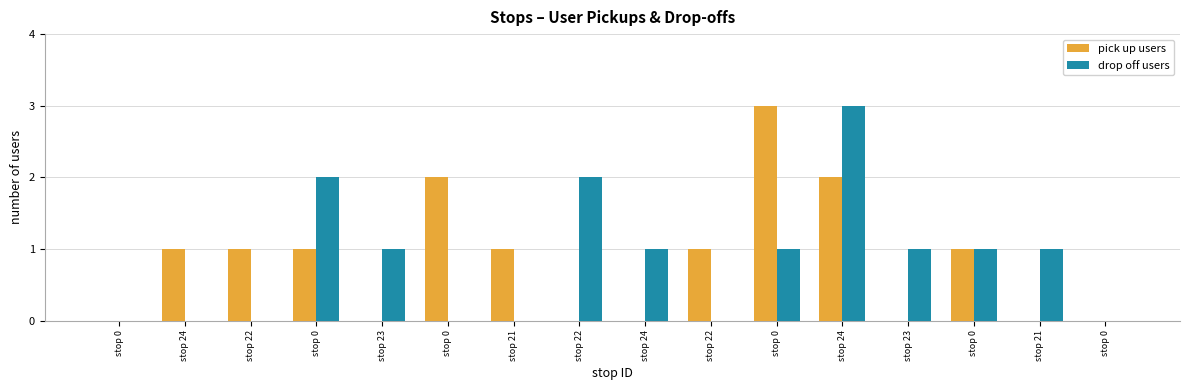

Are the bars grouped side by side (vs. stacked)?

Yes